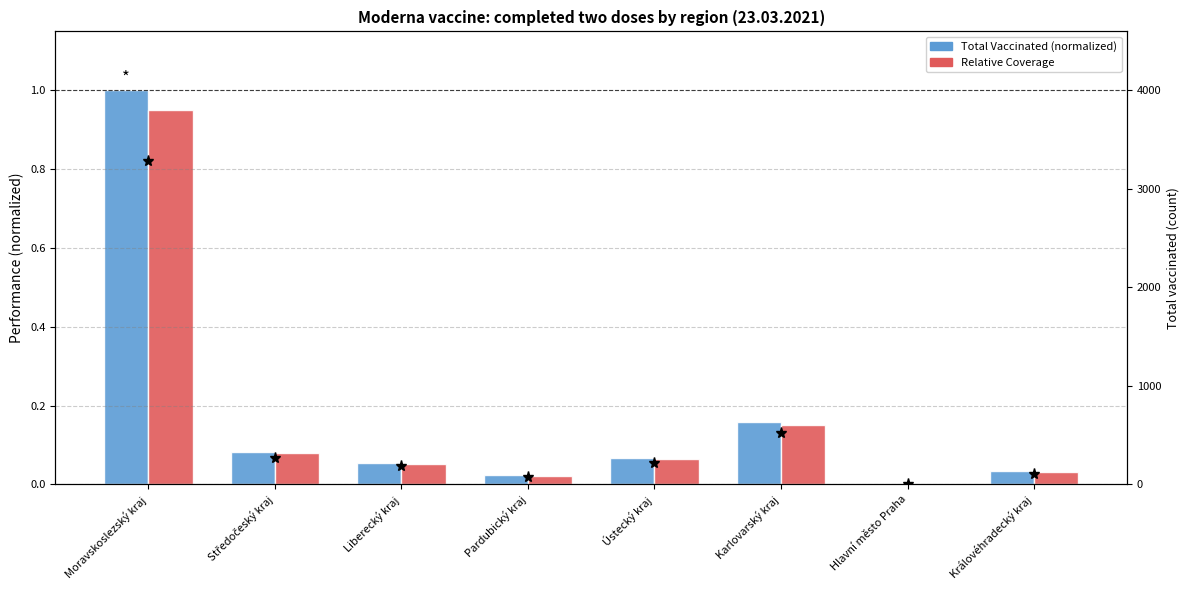

What is the label of the 1st bar from the left?

Moravskoslezský kraj